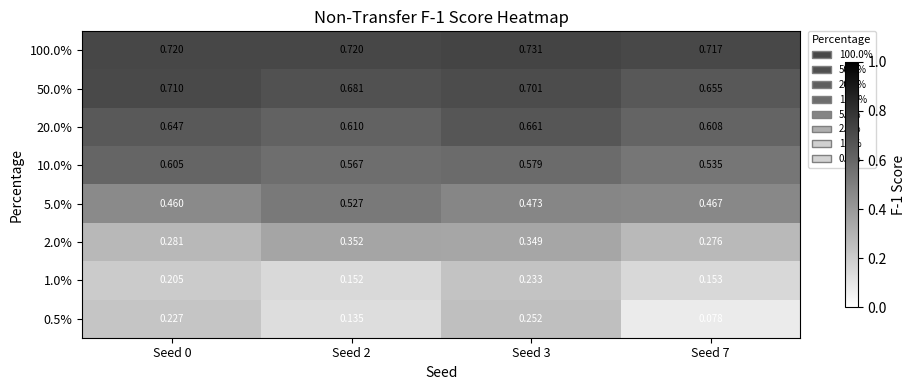

What is the total value across all series at Seed 7?

3.5